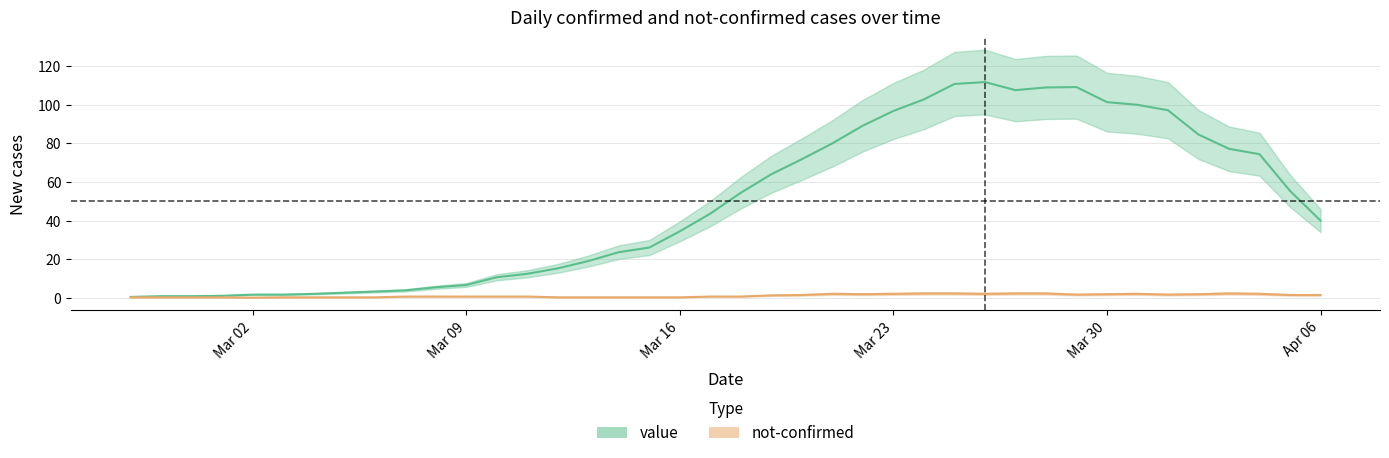

What position from the right is 2020-03-21?

17